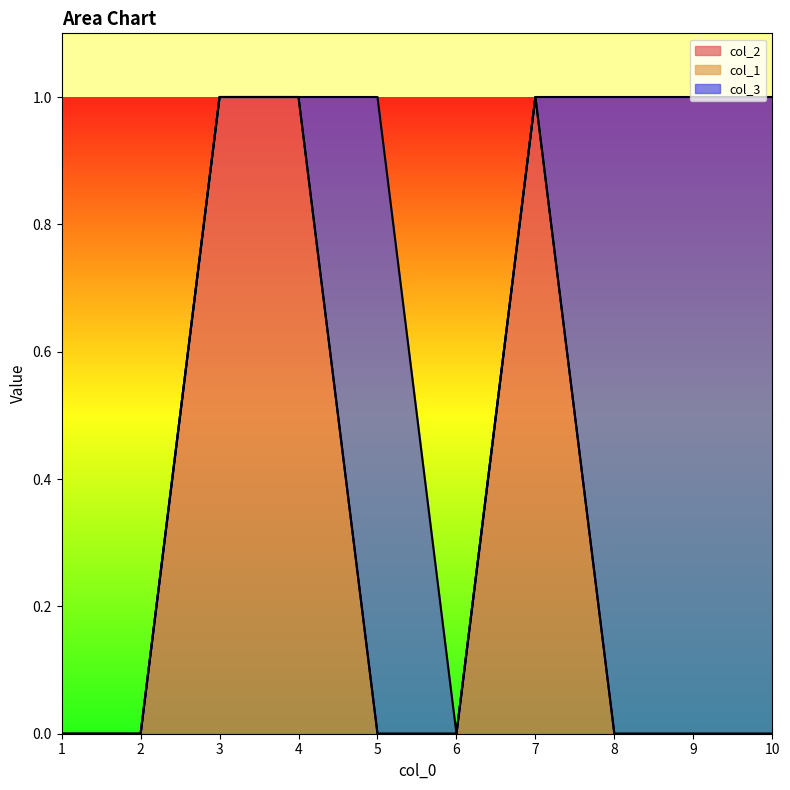

Rank the series by their average value, from lowest to highest.

col_1, col_2, col_3